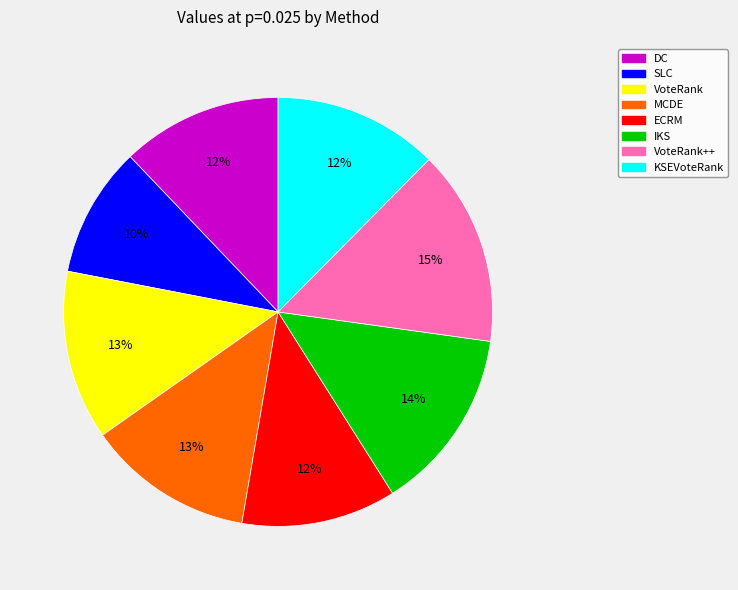

What is the ratio of the value at VoteRank++ to the value at KSEVoteRank?

1.2